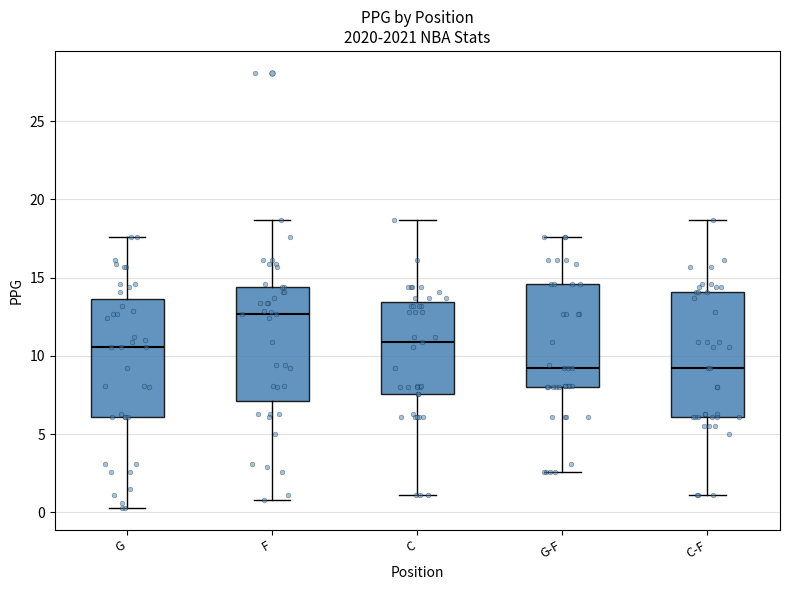

Reading left to right, transcribe this box plot: for each box, give where its median line is, the range the box spans, and where its two whiskers end, as read against the y-axis. The values are not printed on the chart, so give them approximately, as read against the axis.

G: median 10.5, box 6.0 to 13.5, whiskers 0.5 to 17.5
F: median 12.5, box 7.0 to 14.5, whiskers 1.0 to 18.5
C: median 11.0, box 7.5 to 13.5, whiskers 1.0 to 18.5
G-F: median 9.0, box 8.0 to 14.5, whiskers 2.5 to 17.5
C-F: median 9.0, box 6.0 to 14.0, whiskers 1.0 to 18.5